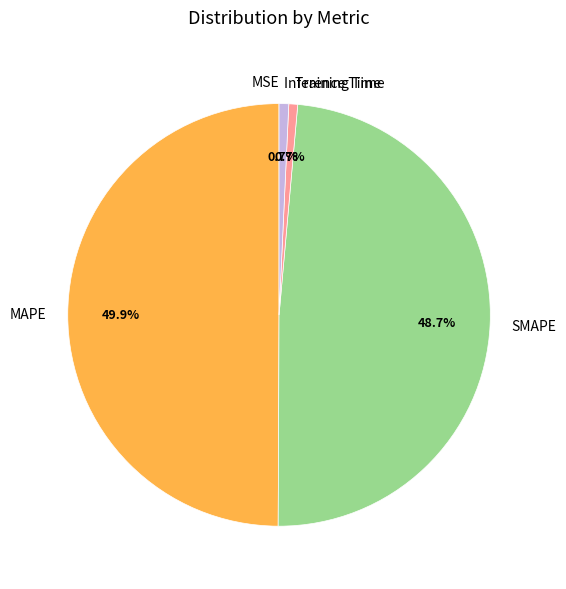

Which has a higher value, MAPE or SMAPE?

MAPE